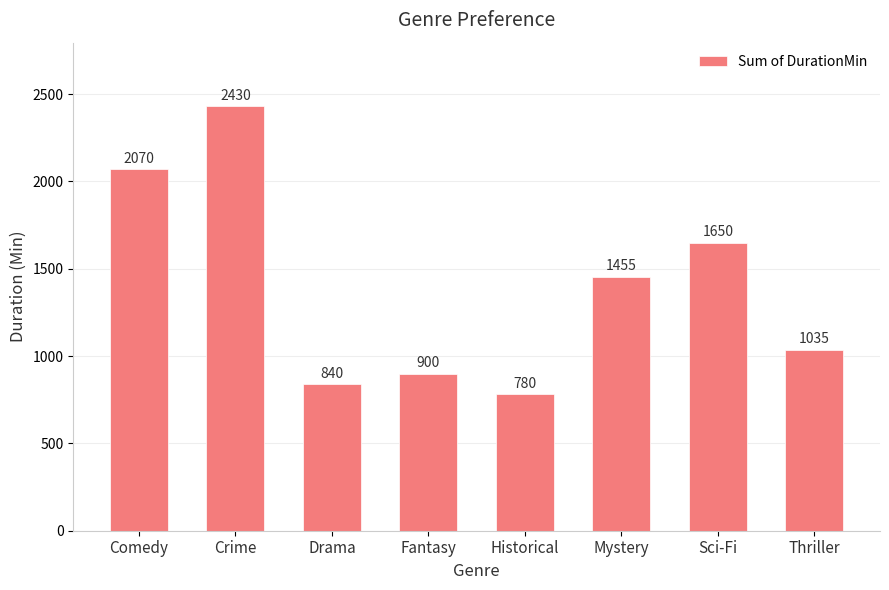

Is it true that the value at Fantasy is 1571?

False